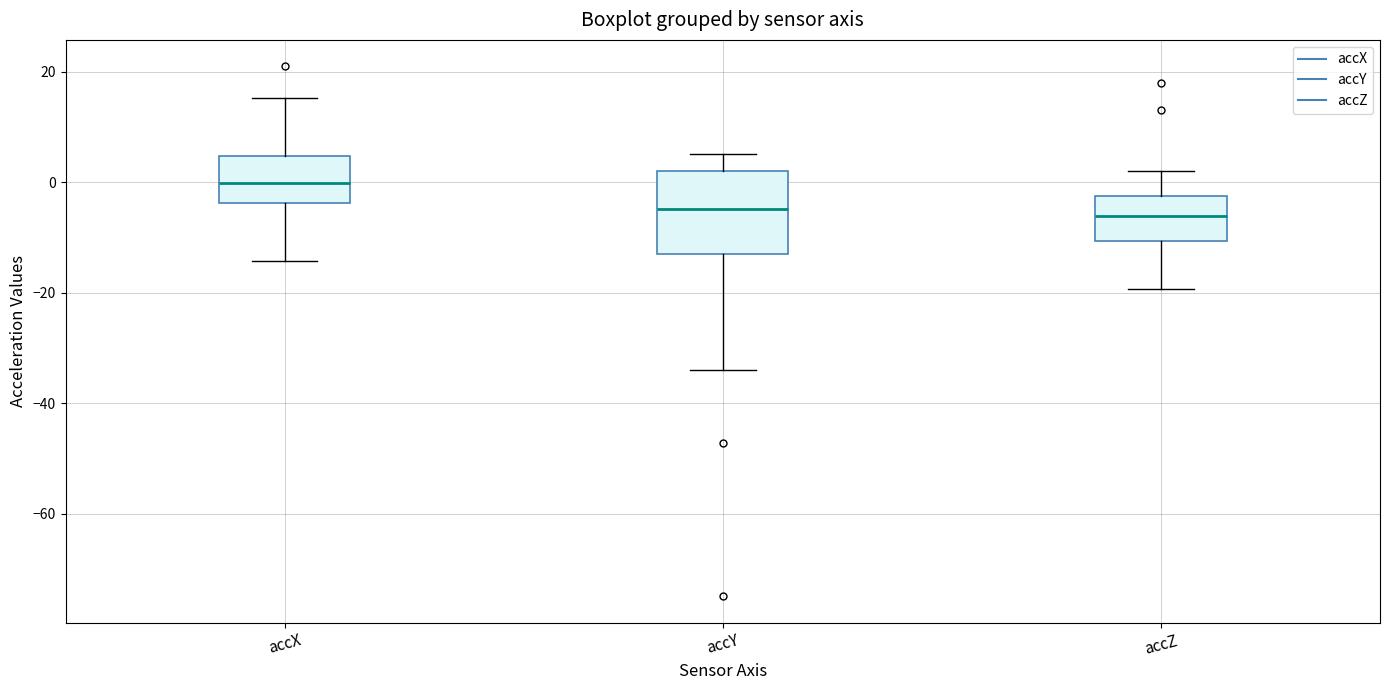

Reading left to right, read every box against the y-axis: the position of its median line, the range the box covers, and the ends of its whiskers. The values are not printed on the chart, so give them approximately, as read against the axis.

accX: median 0, box -4 to 4, whiskers -14 to 16
accY: median -4, box -12 to 2, whiskers -34 to 6
accZ: median -6, box -10 to -2, whiskers -20 to 2